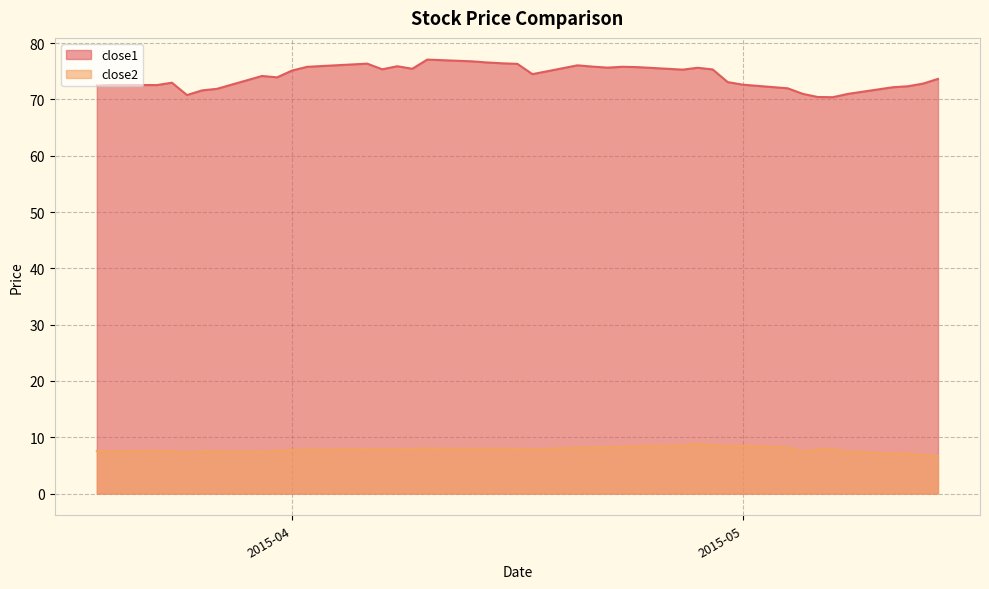

What is the highest value of the close2 series?

8.9